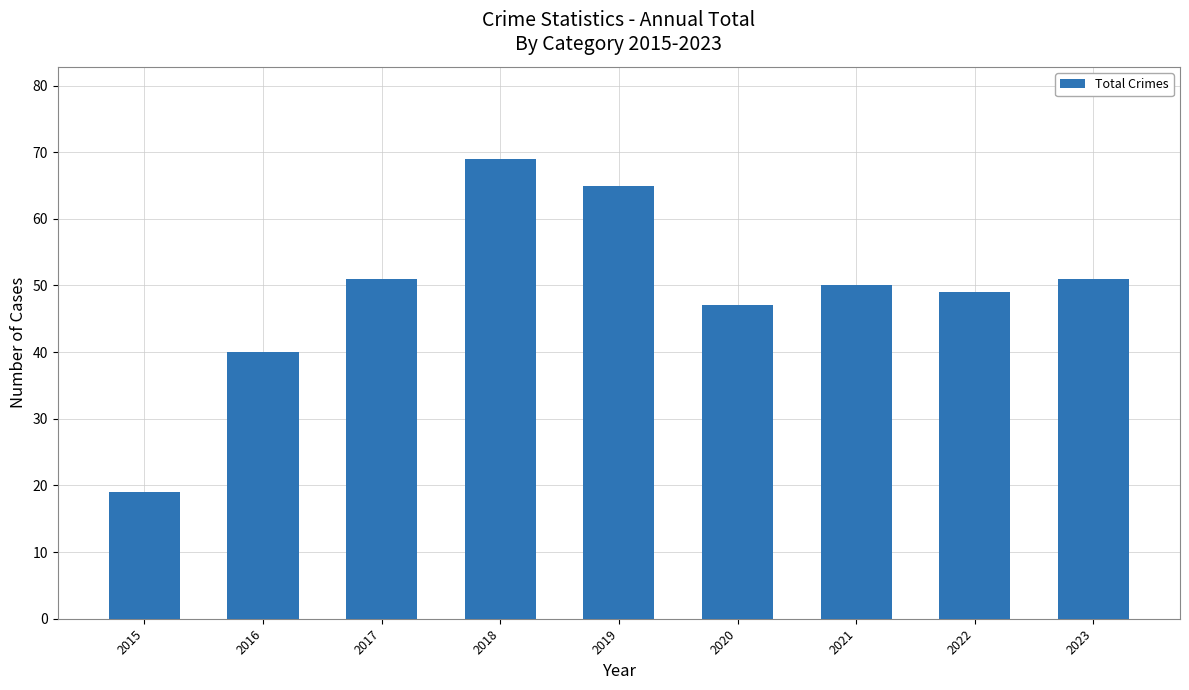

Reading left to right, what are all the values shown in this chart?

19	40	51	69	65	47	50	49	51